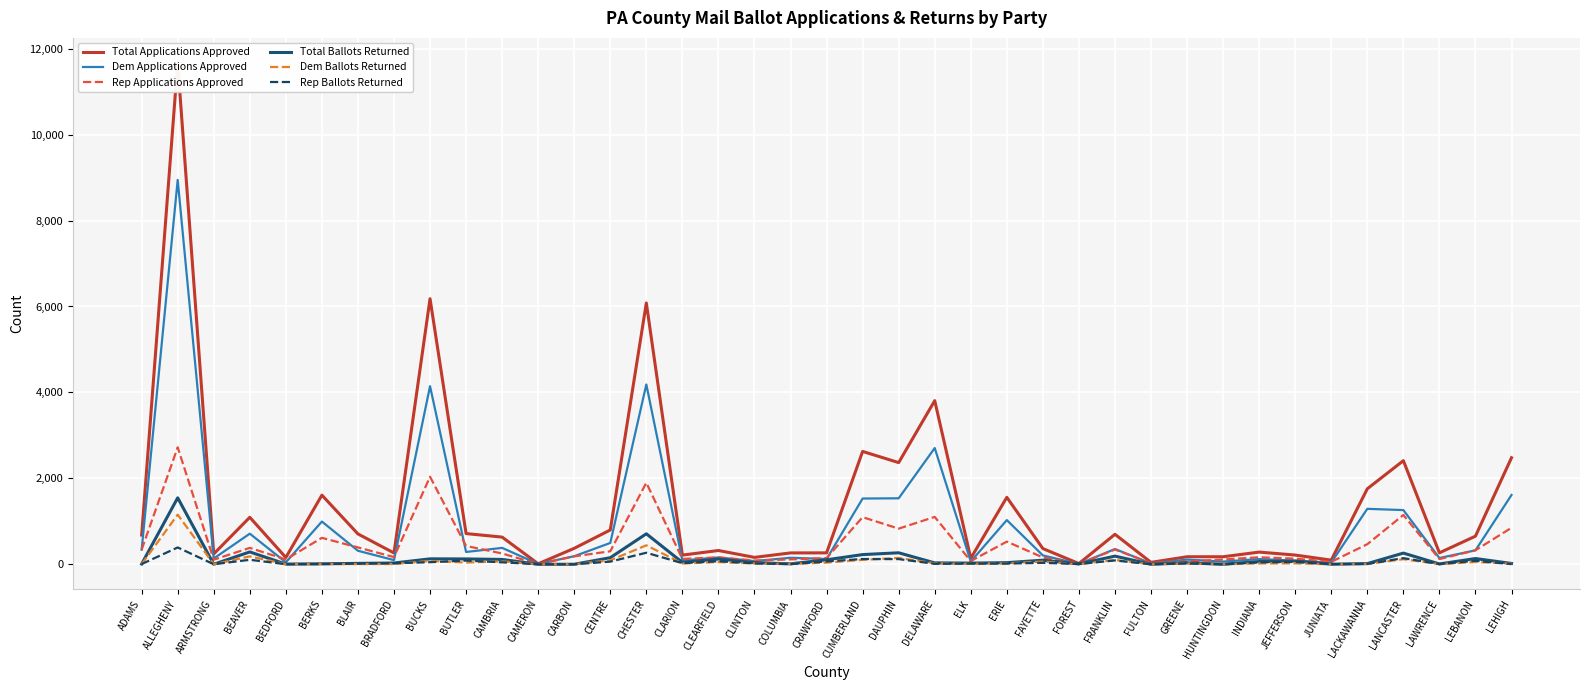

The value of Total Ballots Returned at CLEARFIELD is 204. True or false?

False